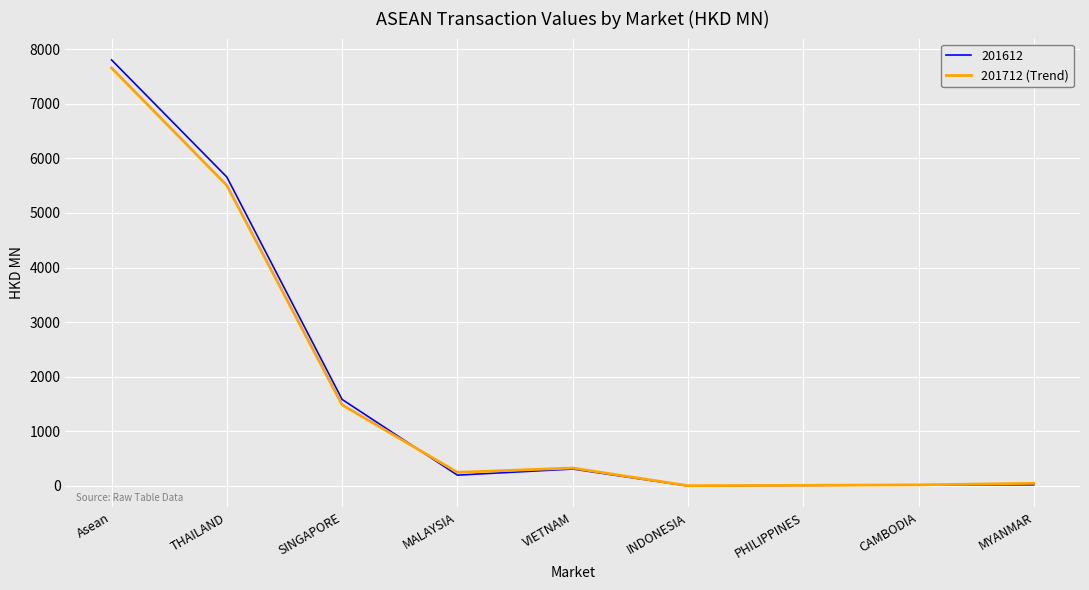

Which label corresponds to the largest value in the chart?

Asean